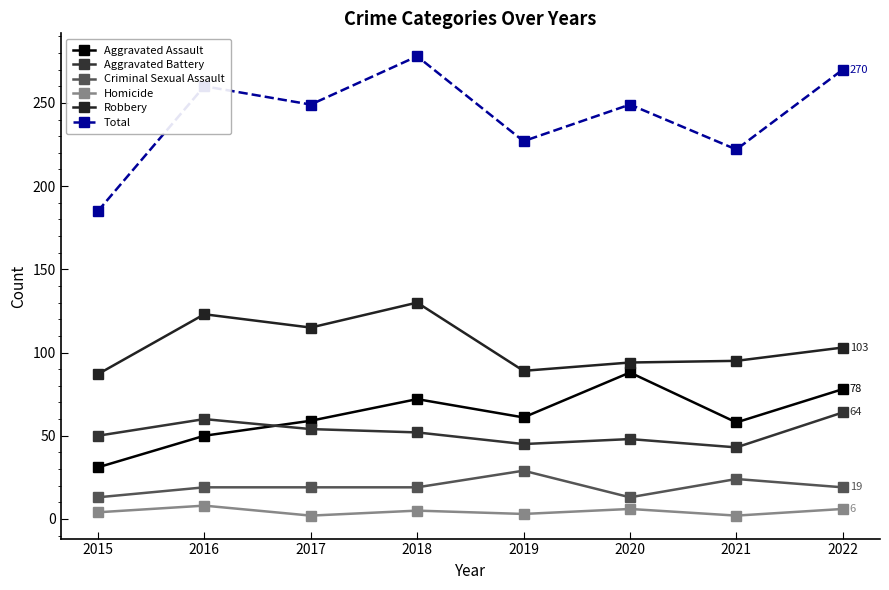

How many interior local valleys does the Homicide series have?

3